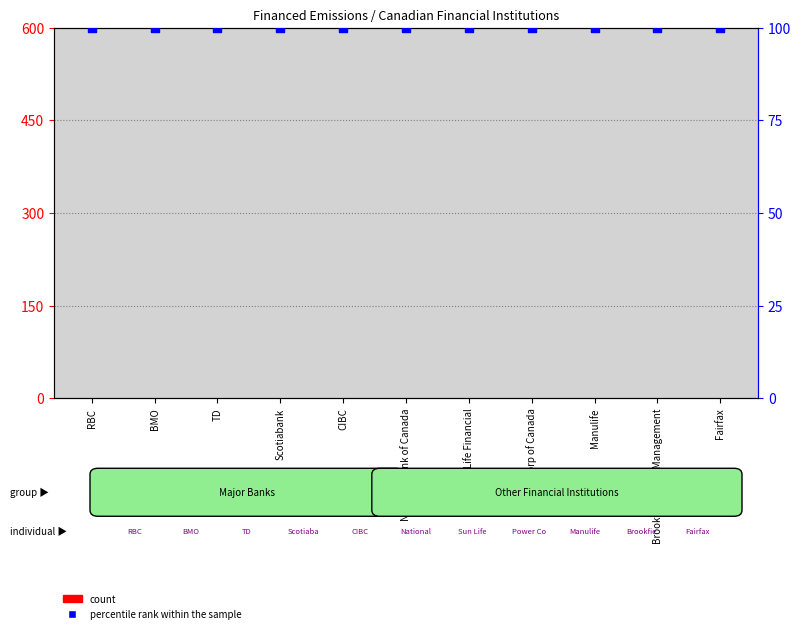

At which category is the sum across all series the highest?

RBC